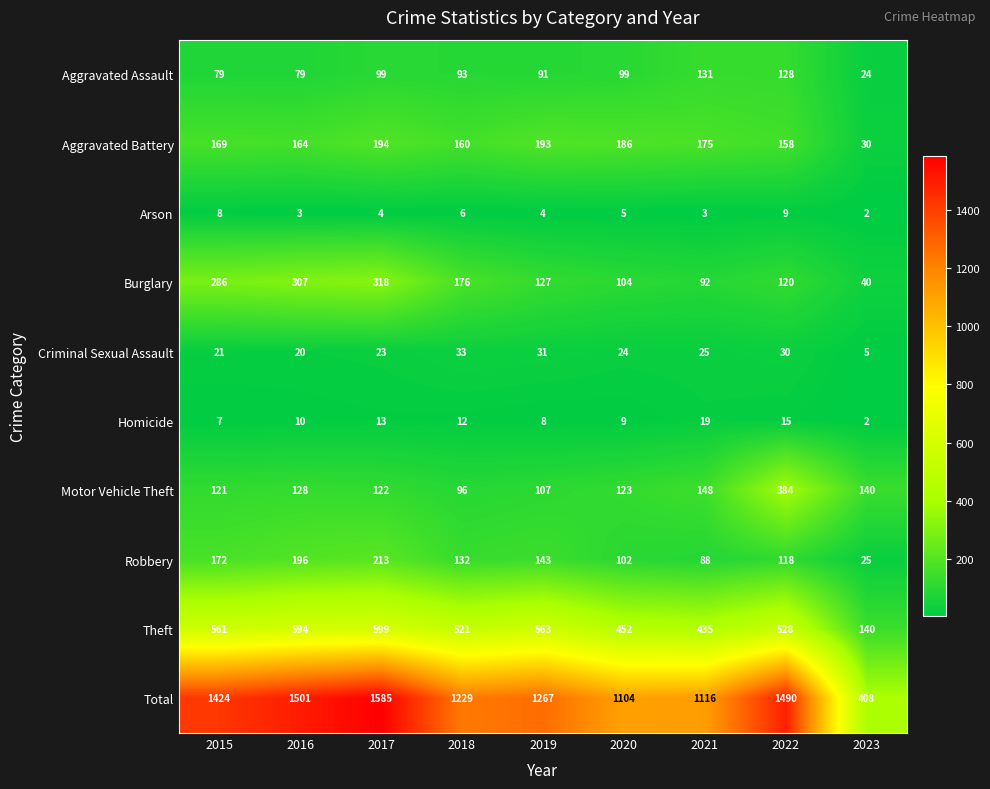

How many Arson values are between 3 and 6?

6